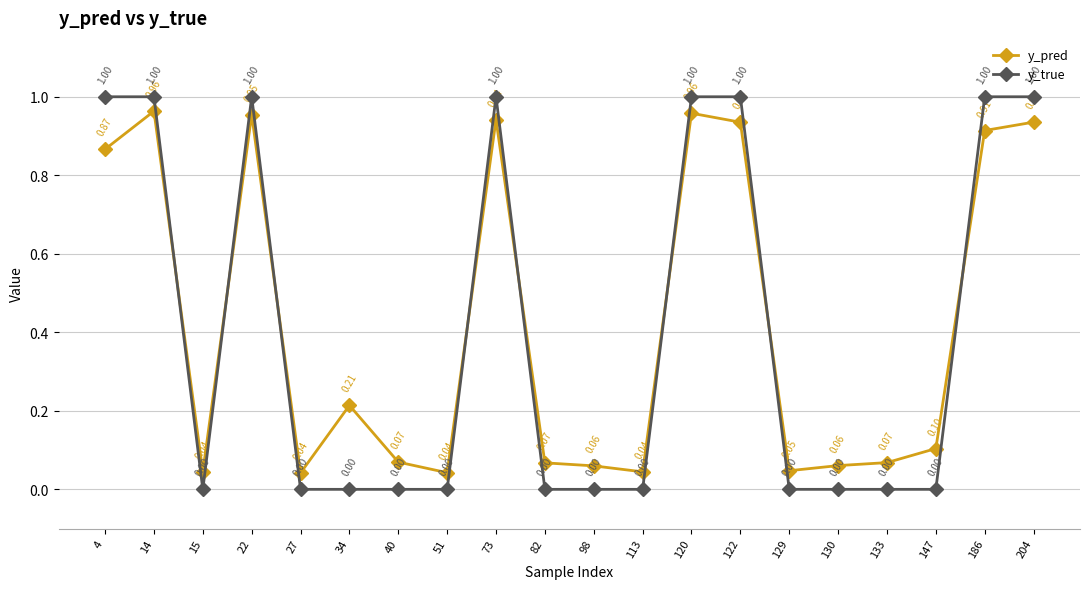

At 186, list the series in order from largest to smallest.

y_true, y_pred